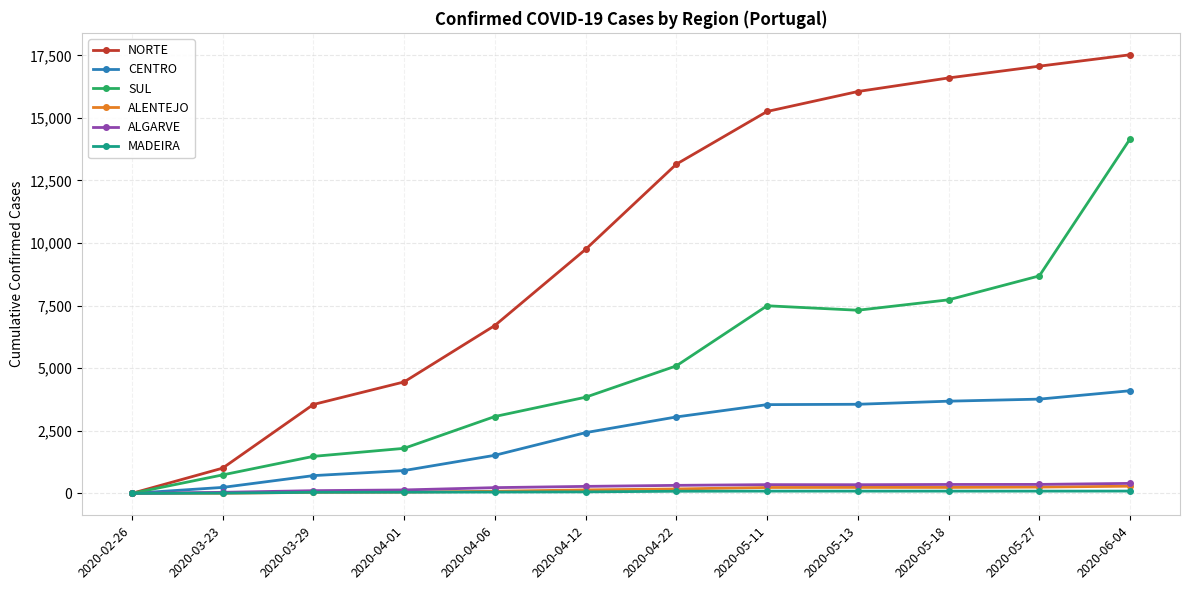

What is the difference between the second highest and minimum values in the MADEIRA series?

90